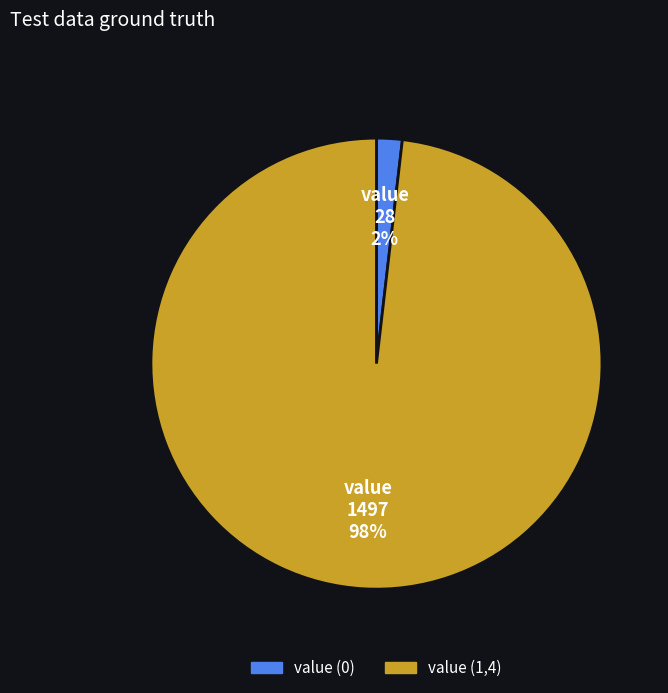

To the nearest percent, what is the difference between the largest and smallest slice percentages?

96%